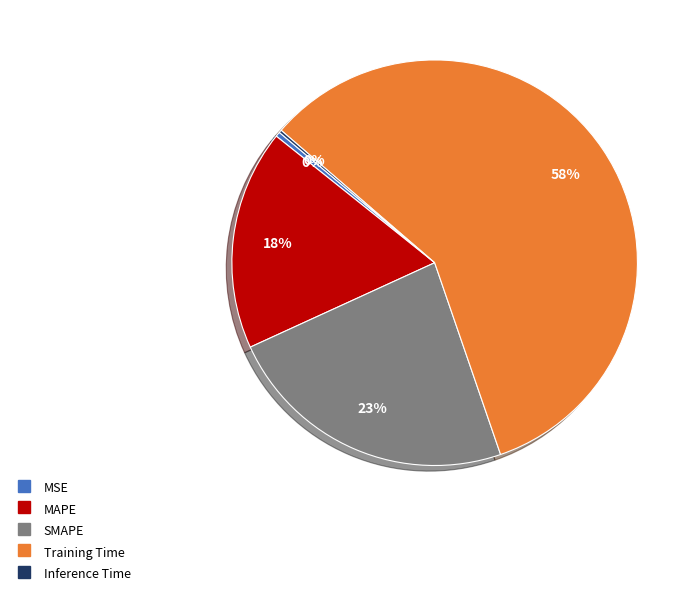

What is the largest slice in the pie chart?

Training Time